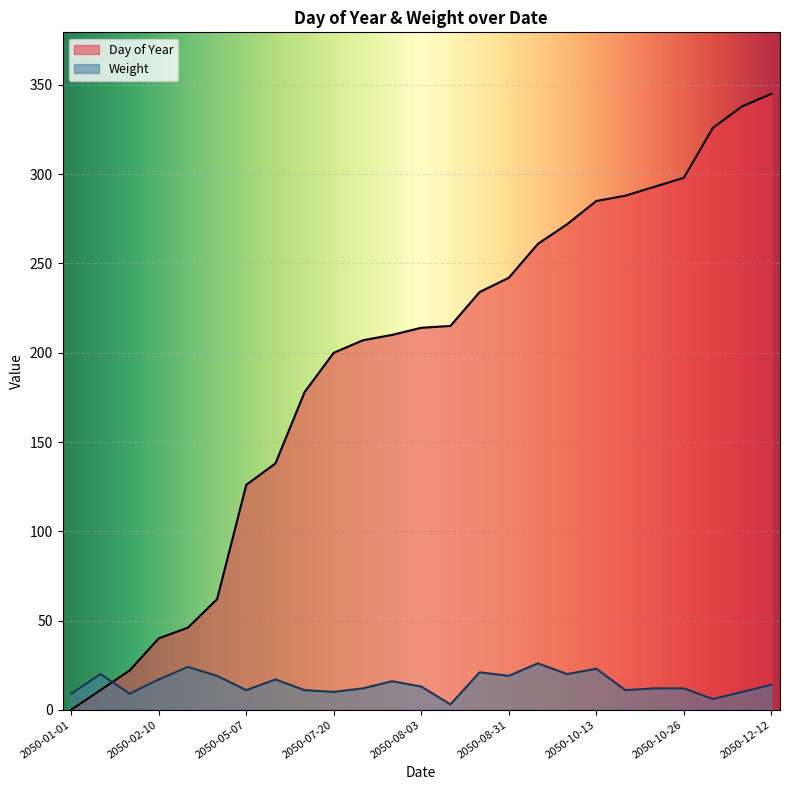

Which series has the largest total across all categories?

Day of Year